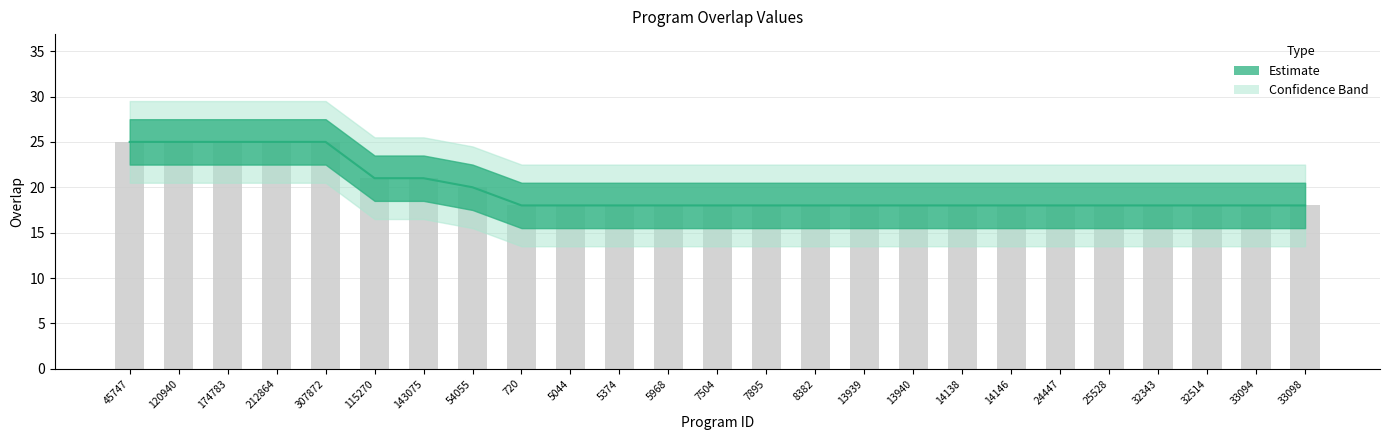

Rank the categories by value from highest to lowest.

45747, 120940, 174783, 212864, 307872, 115270, 143075, 54055, 720, 5044, 5374, 5968, 7504, 7895, 8382, 13939, 13940, 14138, 14146, 24447, 25528, 32343, 32514, 33094, 33098